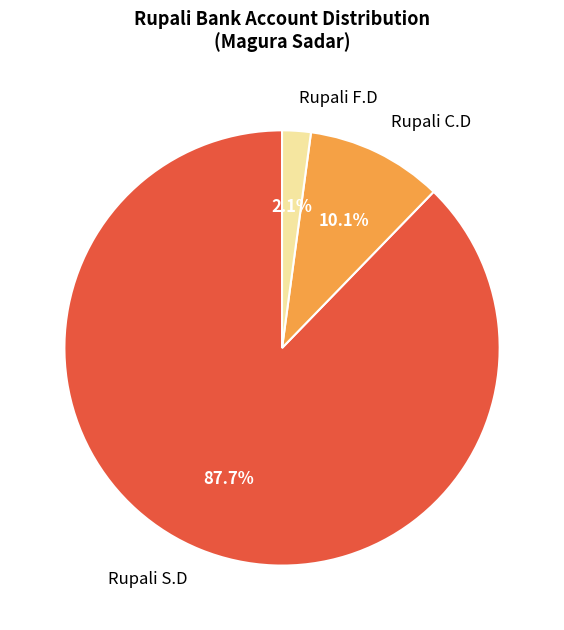

How many slices are in this pie chart?

3